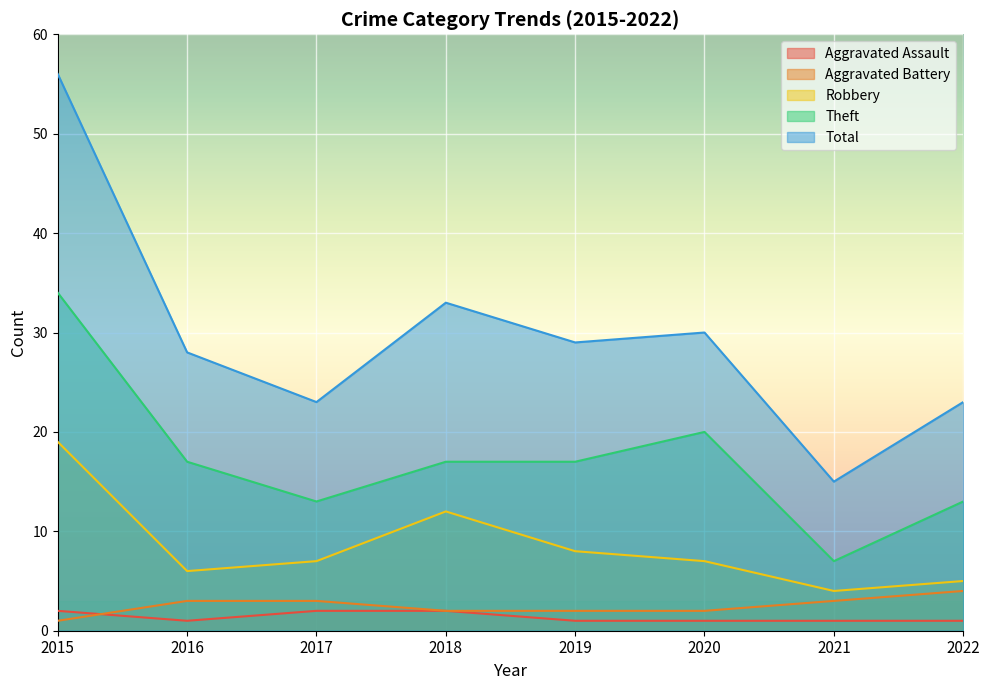

True or false: Aggravated Battery has more than 0 interior local peaks.

False